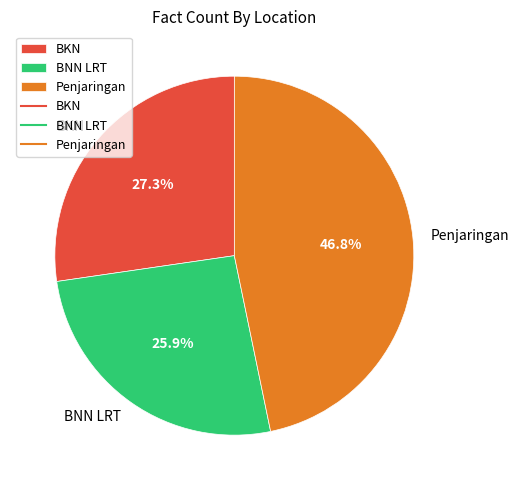

Approximately how many times larger is the value at BKN compared to BNN LRT?

1.1